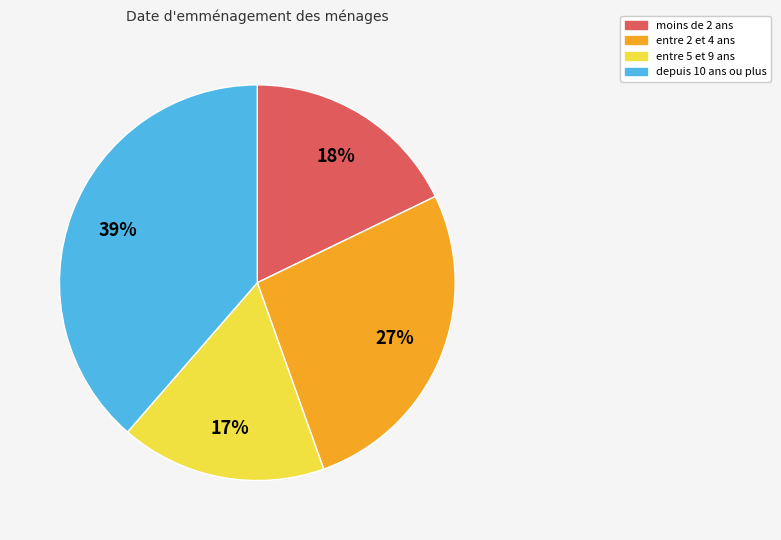

How many segments does this pie chart have?

4